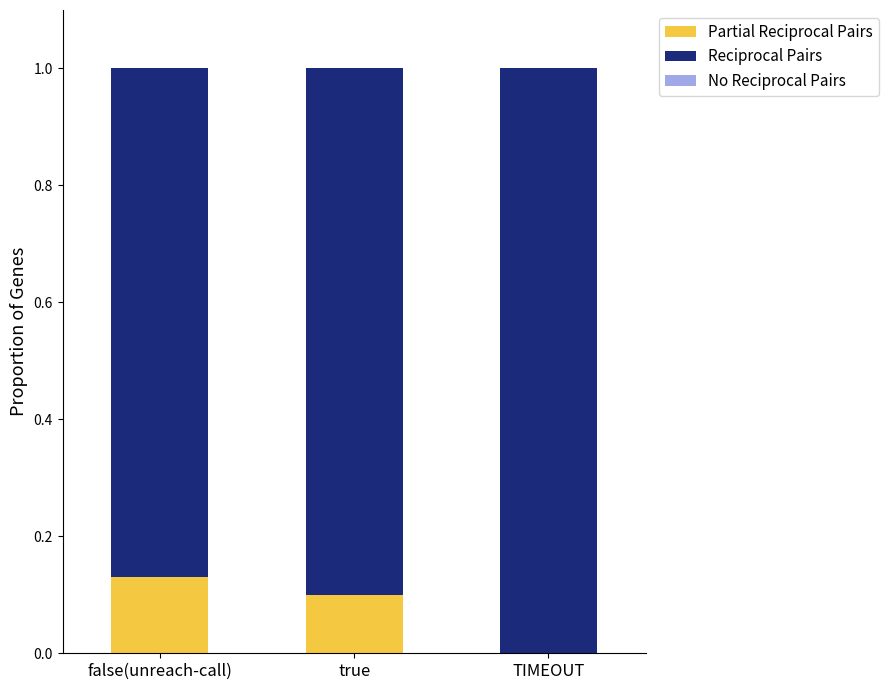

What is the total value across all series at false(unreach-call)?

1.0